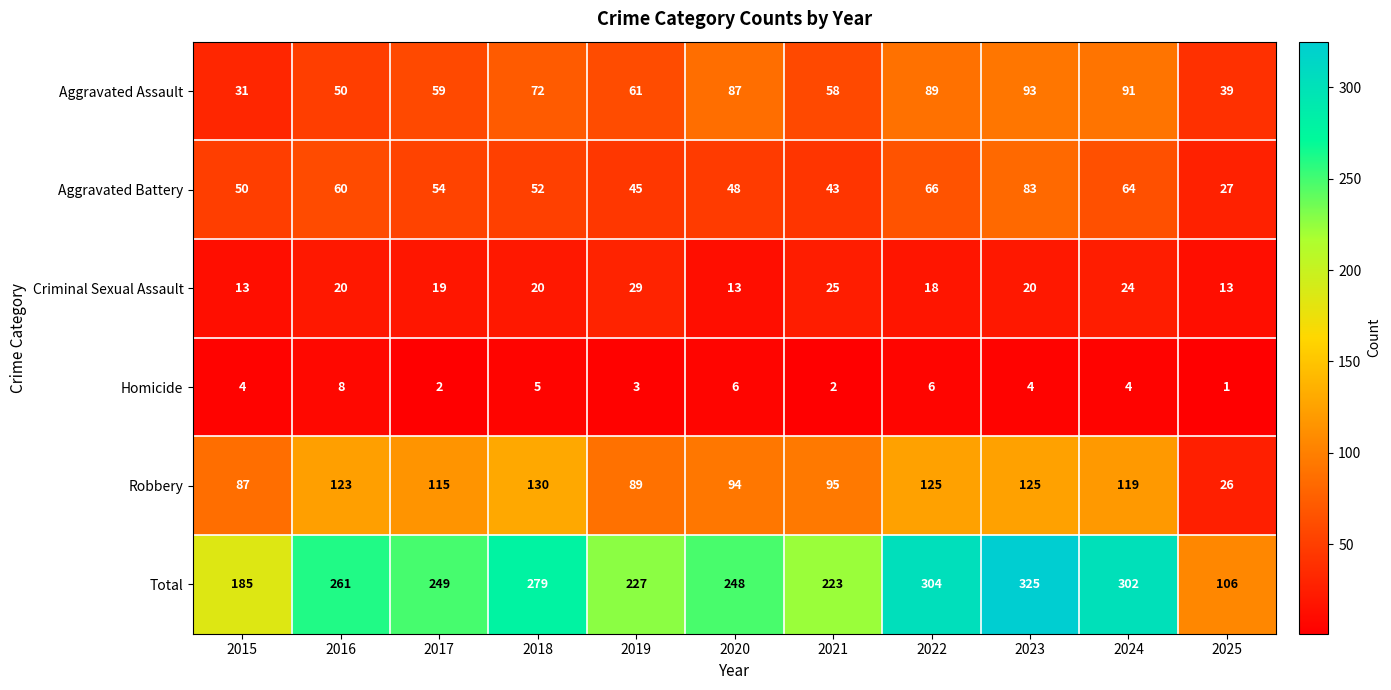

What is the minimum value shown in the chart?

1